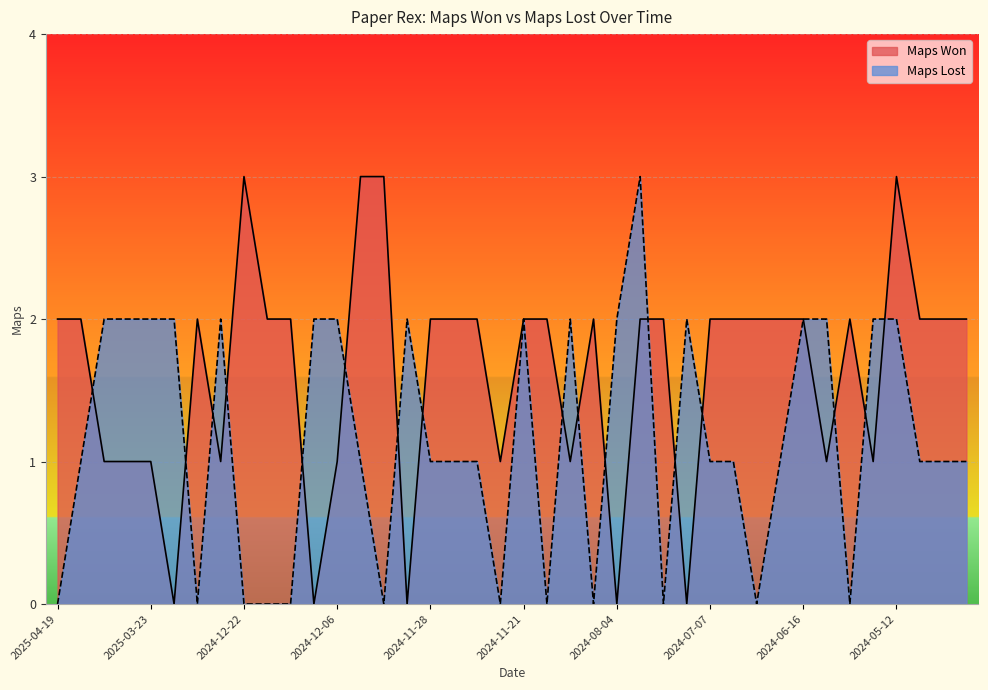

What are all the series names shown in the legend?

Maps Won, Maps Lost